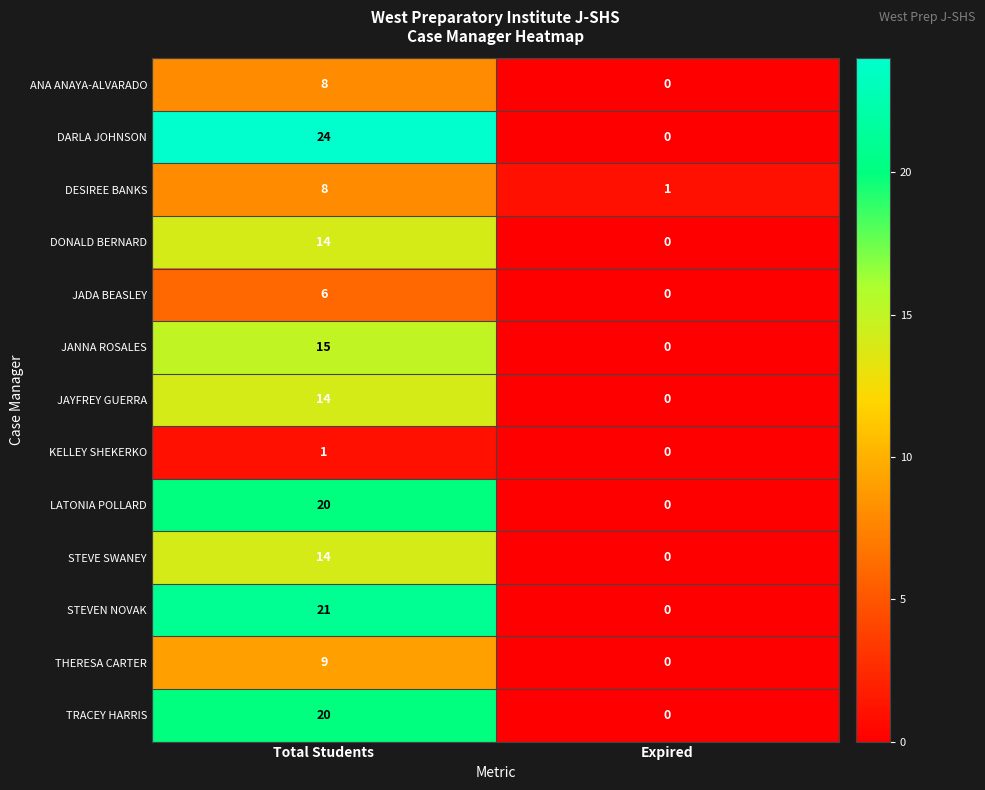

What is the sum of the JADA BEASLEY values at Expired and Total Students?

6